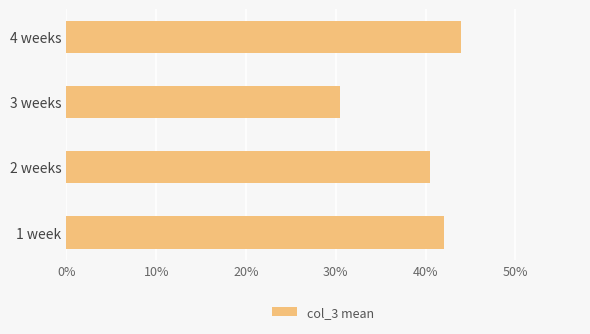

What is the difference between the maximum and minimum values?

13.5